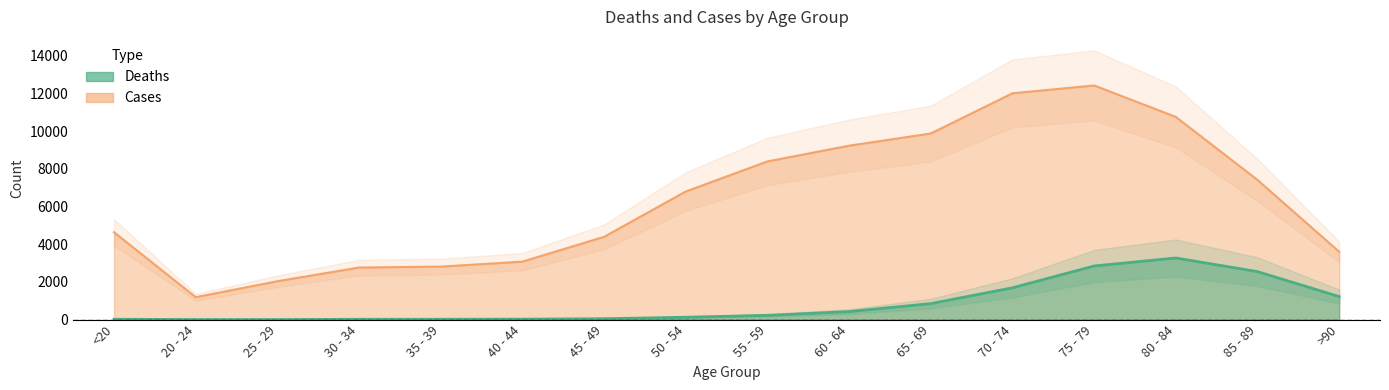

The Cases series shows 9883 at 65 - 69. True or false?

True